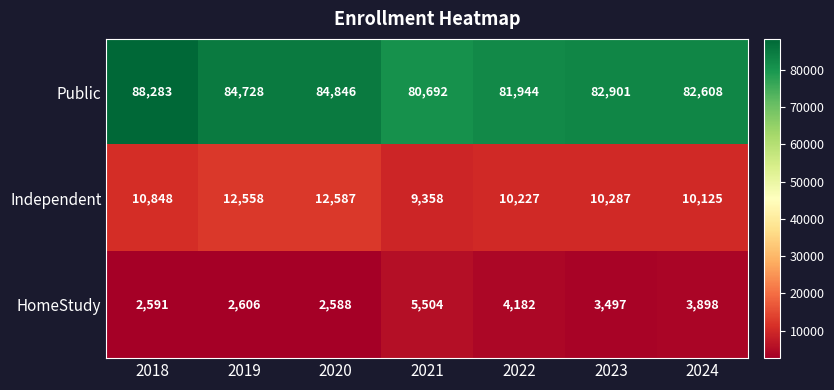

What is the spread (max minus min) of values at 2019?

82122